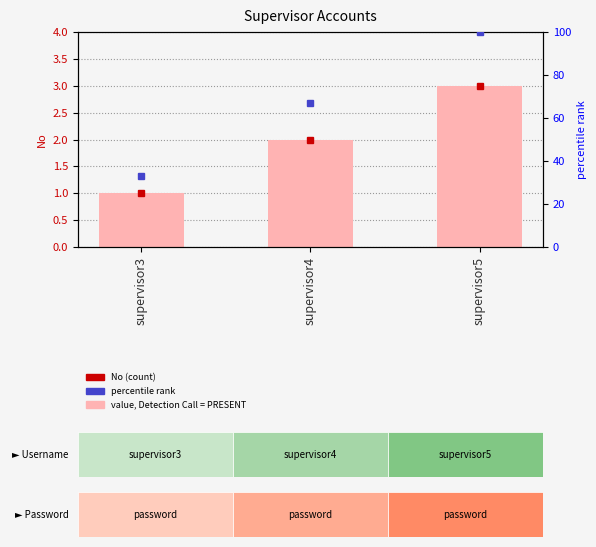

Rank the categories by value from highest to lowest.

supervisor5, supervisor4, supervisor3